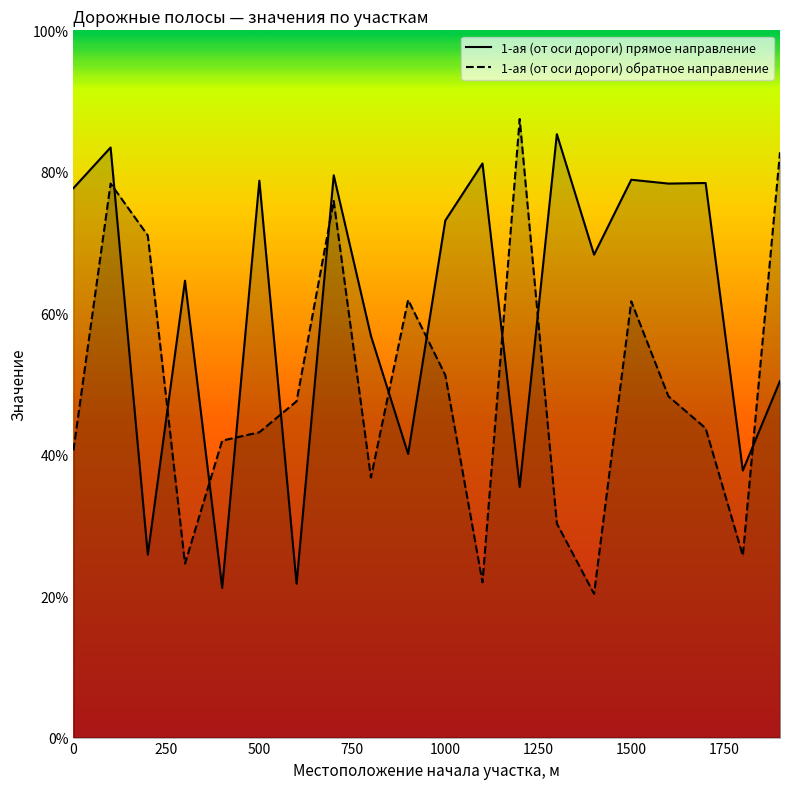

What are all the series names shown in the legend?

1-ая (от оси дороги) прямое направление, 1-ая (от оси дороги) обратное направление